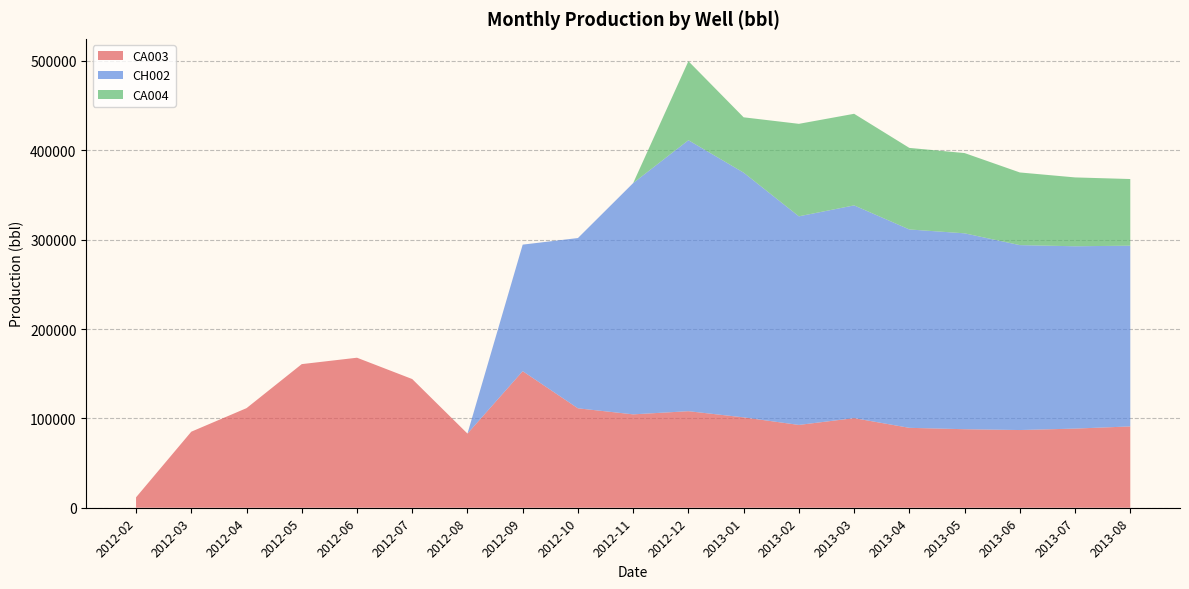

Reading left to right, transcribe all the data shown in this chart.

CA003: 11648	85107	111449	160739	167897	144020	82983	152836	111275	104506	108048	101133	92675	100278	89428	87883	86959	88572	91005
CH002: 0	0	0	0	0	0	0	141633	190569	258862	303286	273899	233477	238109	222025	219232	206966	204064	202289
CA004: 0	0	0	0	0	0	0	0	0	0	88457	61929	103515	102518	91273	89830	81321	77055	74593